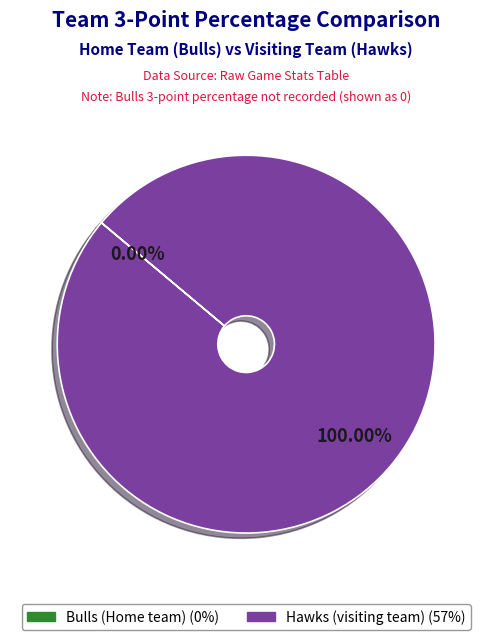

What is the majority slice?

Hawks (visiting team)